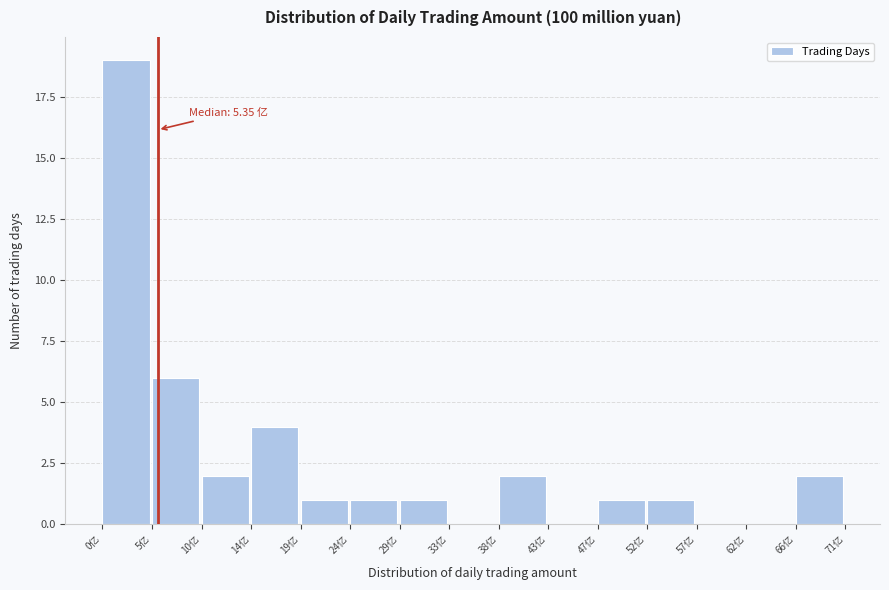

Over which range of the x-axis is the bar tallest?

0.0 to 5.0